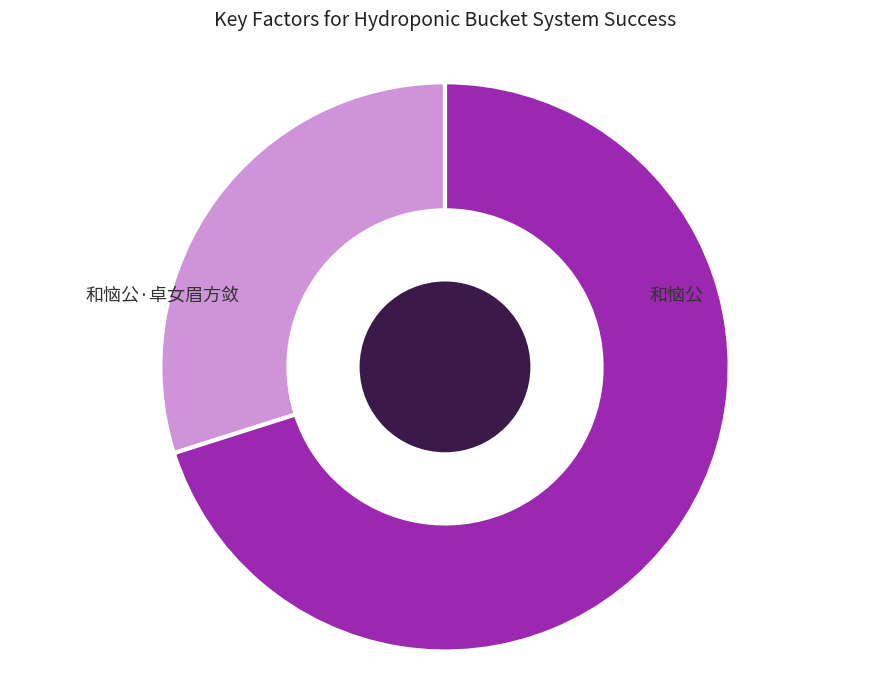

Count the number of slices in the pie.

2